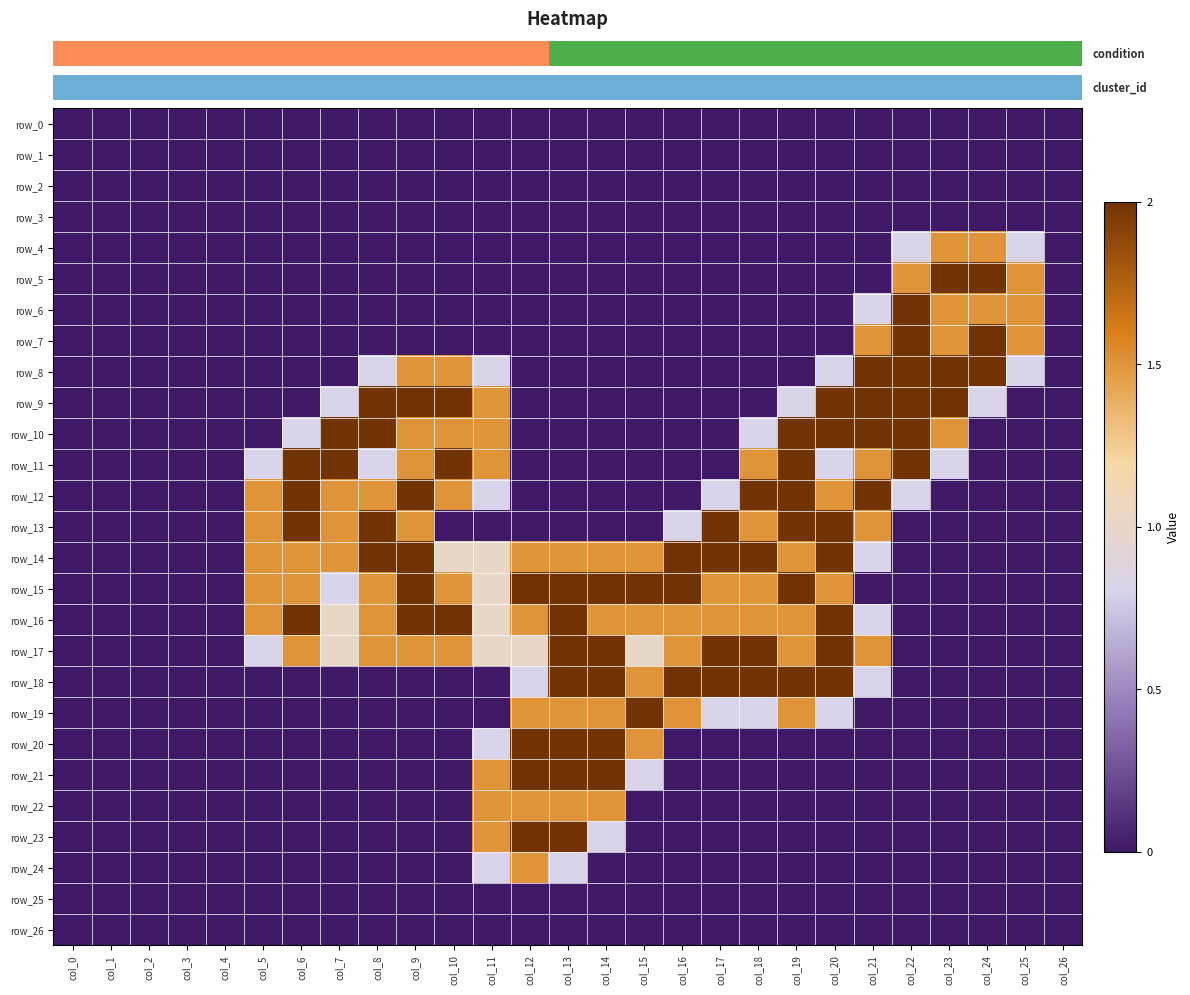

List the series in order of their peak value, lowest first.

row_0, row_1, row_2, row_3, row_25, row_26, row_4, row_22, row_24, row_5, row_6, row_7, row_8, row_9, row_10, row_11, row_12, row_13, row_14, row_15, row_16, row_17, row_18, row_19, row_20, row_21, row_23